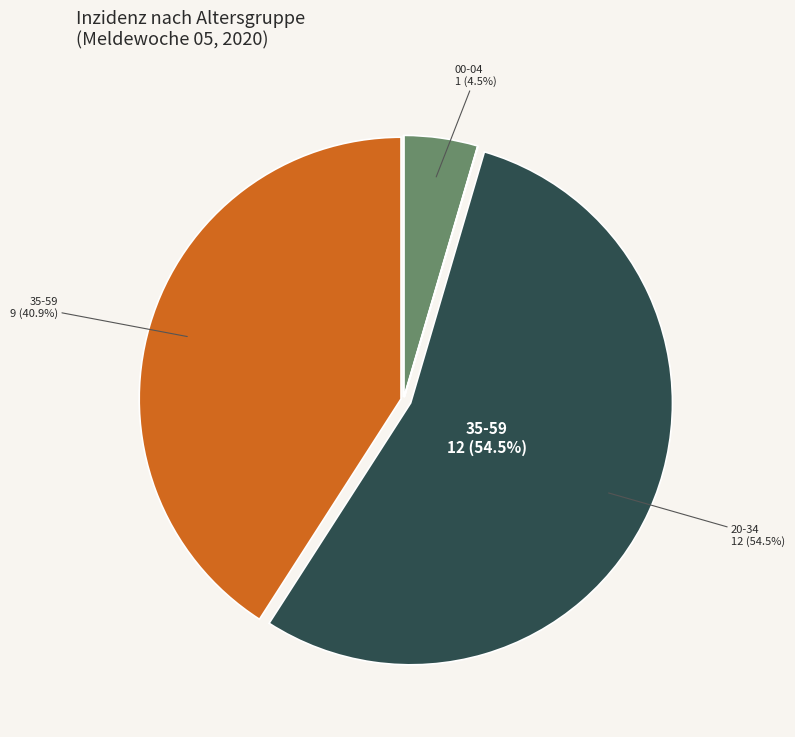

Which category has the biggest portion of the pie?

20-34